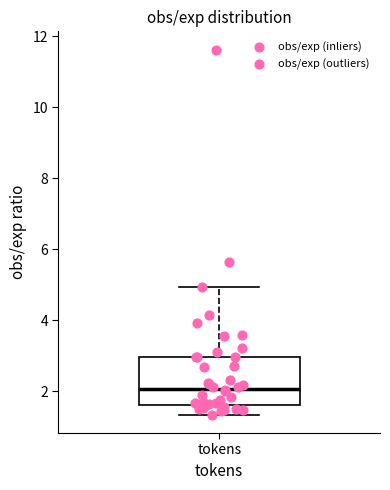

Transcribe this box plot: give where the median line is, the range the box spans, and where the two whiskers end, as read against the y-axis. The values are not printed on the chart, so give them approximately, as read against the axis.

median 2.0, box 1.6 to 3.0, whiskers 1.4 to 5.0